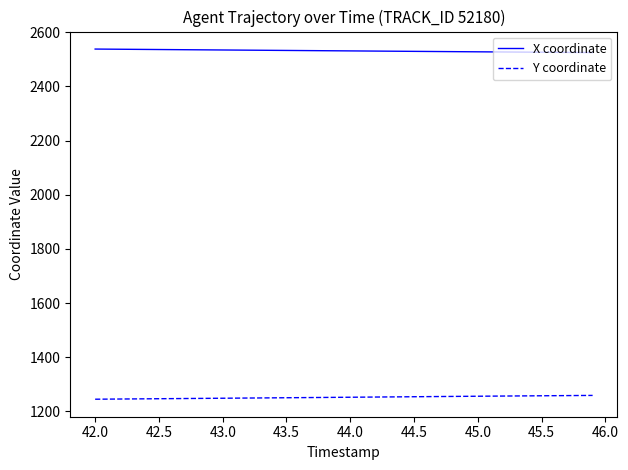

Which series has the largest total across all categories?

X coordinate